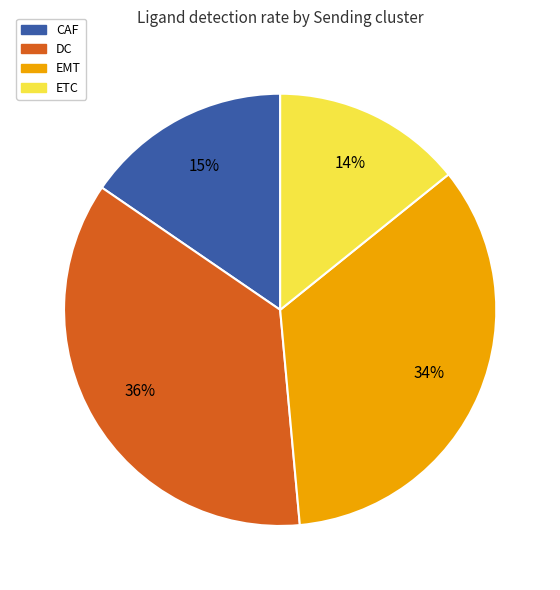

Combined, do ETC and EMT account for over 50%?

No